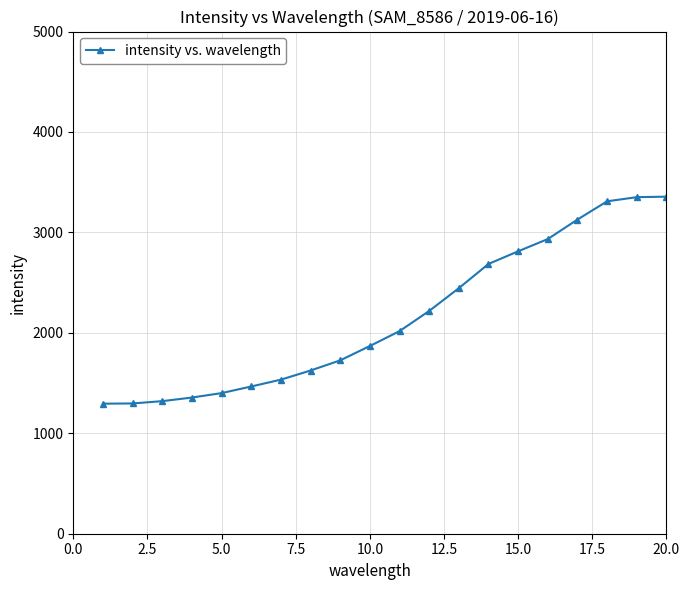

What is the difference between the maximum and minimum values?

2061